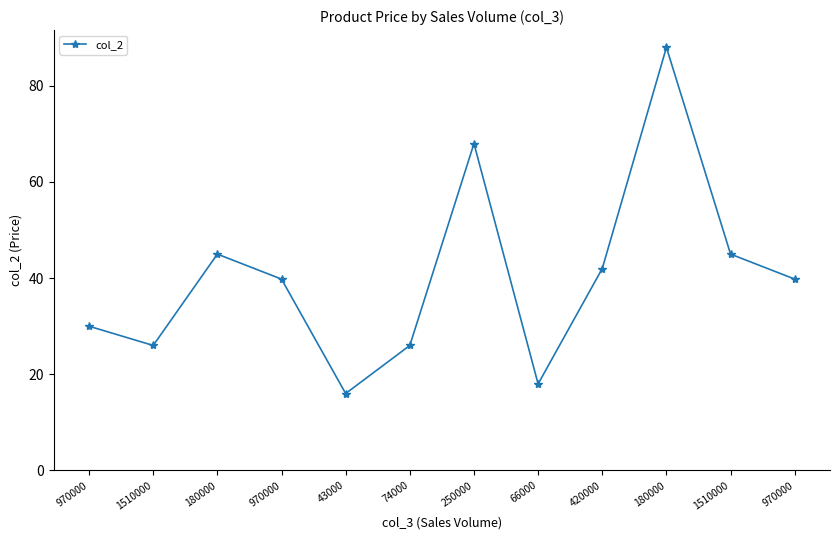

Count the number of categories in the chart.

12